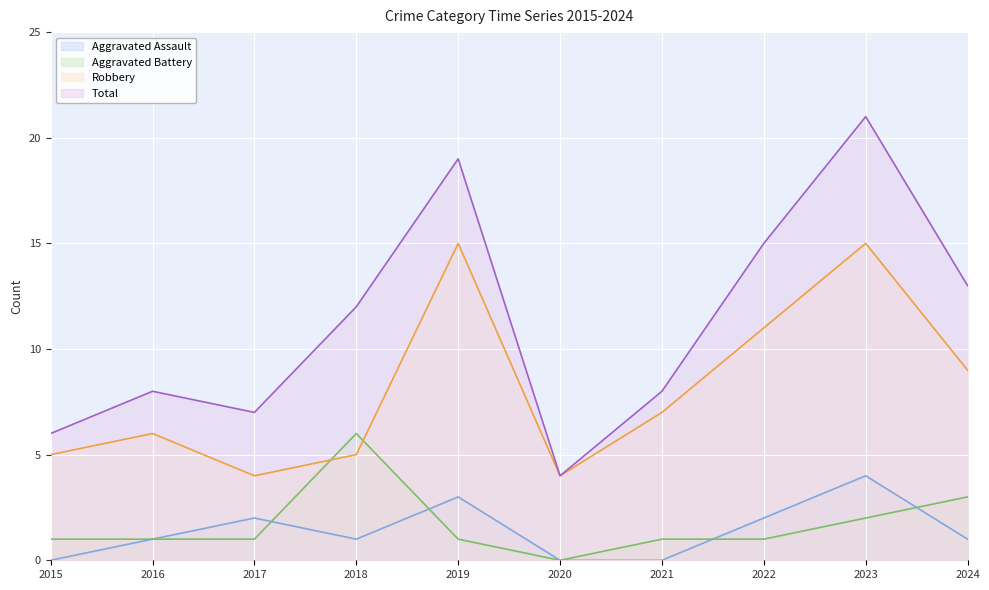

How many distinct data groups are displayed?

4